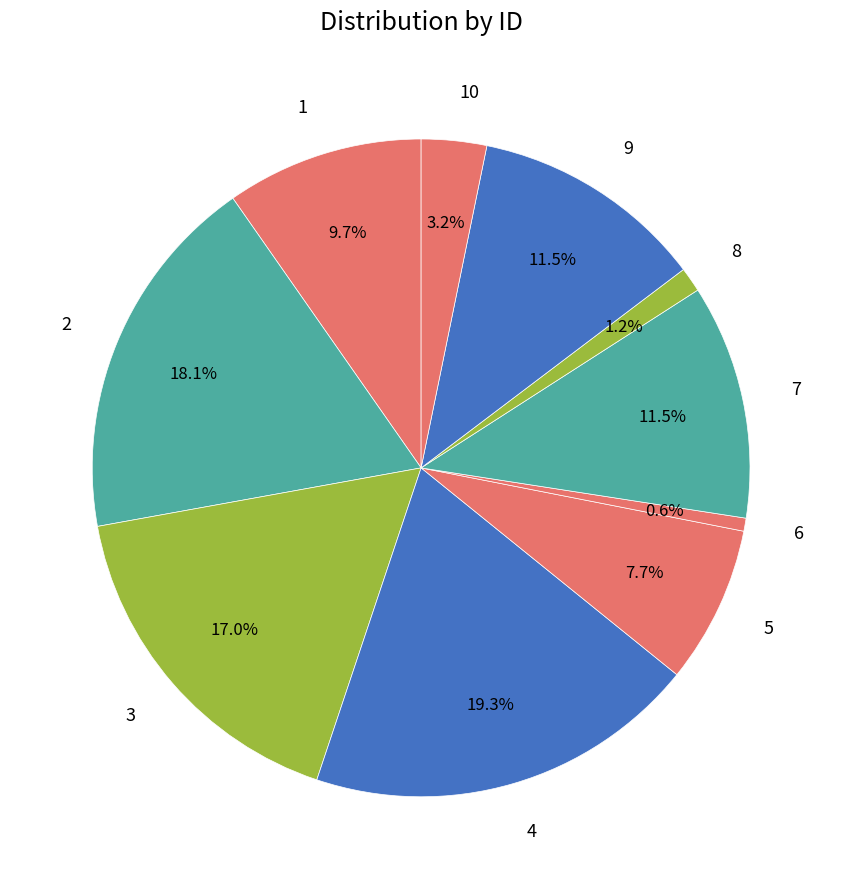

Count the number of slices in the pie.

10